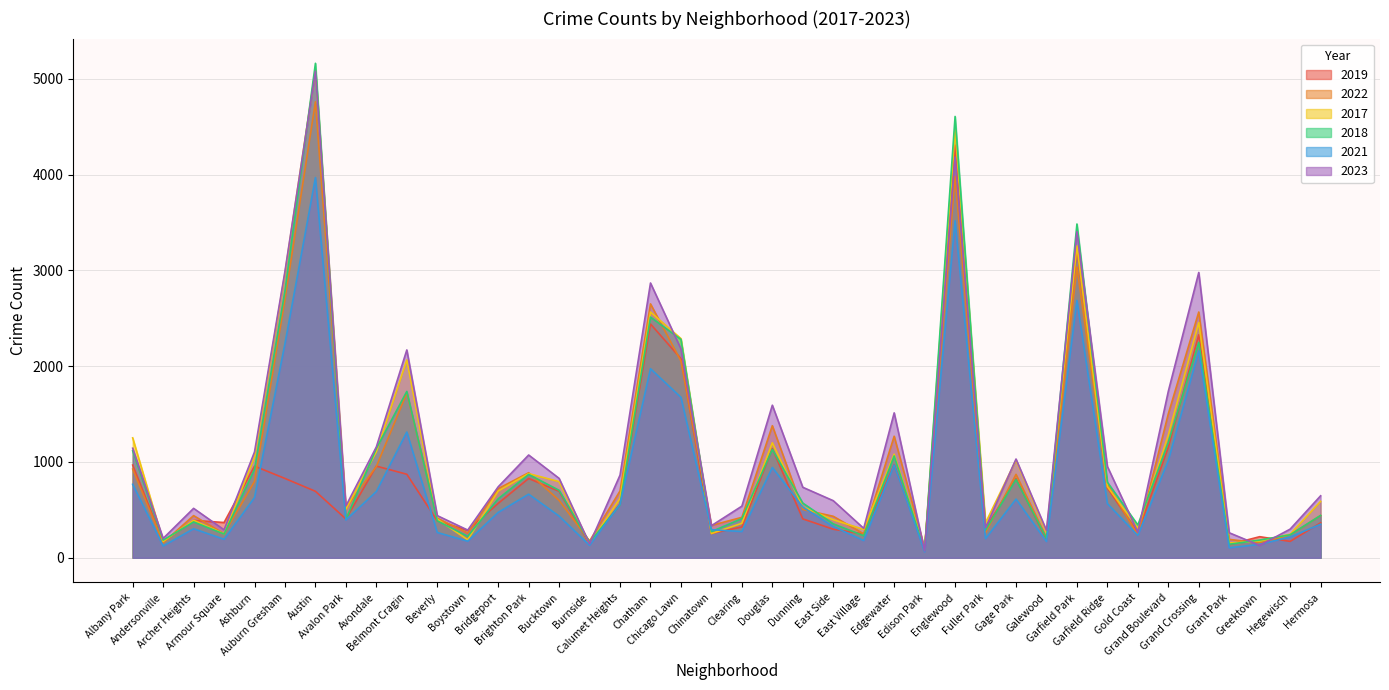

How many distinct data groups are displayed?

6